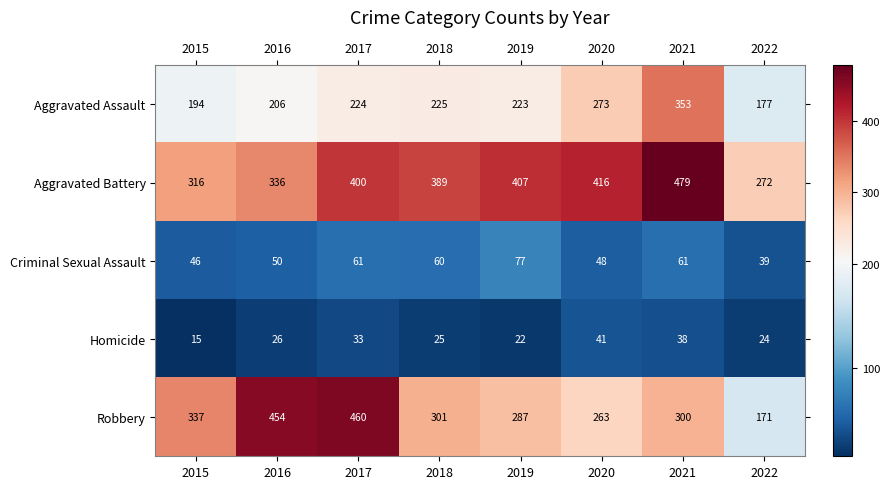

Rank the series by their maximum value, from lowest to highest.

Homicide, Criminal Sexual Assault, Aggravated Assault, Robbery, Aggravated Battery